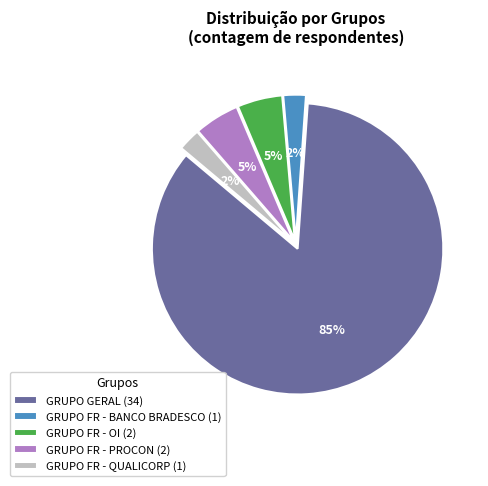

Is the sum of GRUPO FR - BANCO BRADESCO (1) and GRUPO GERAL (34) greater than half?

Yes